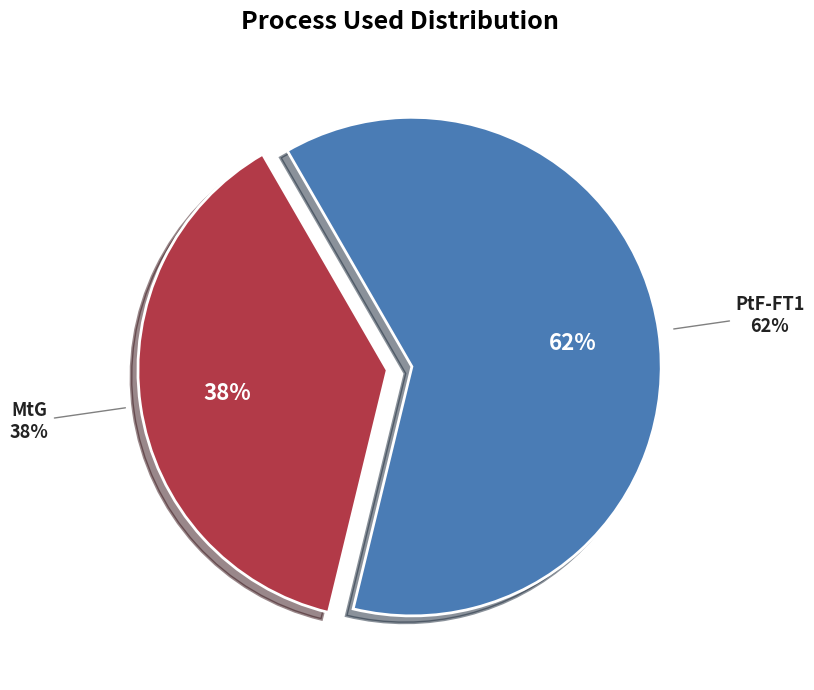

Does any single category account for the majority?

Yes